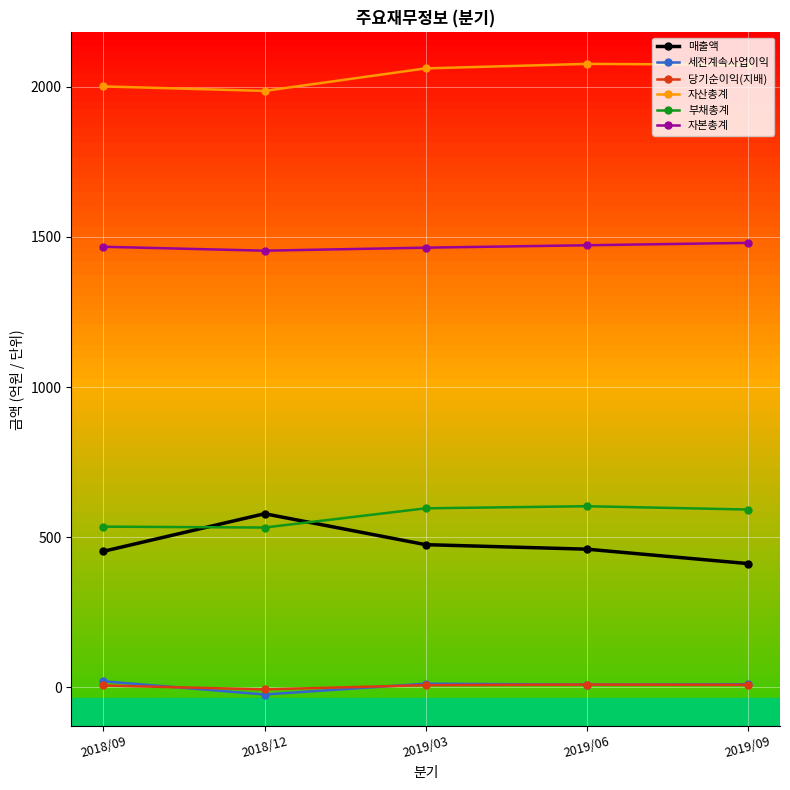

What is the average value of the 자산총계 series?

2039